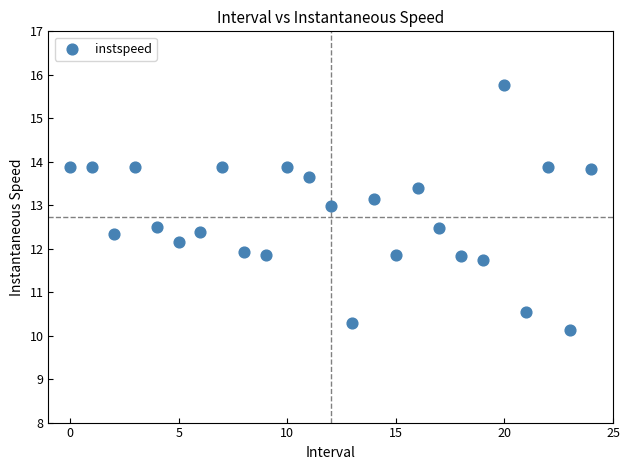

What is the range of Y values (max minus min)?

5.6